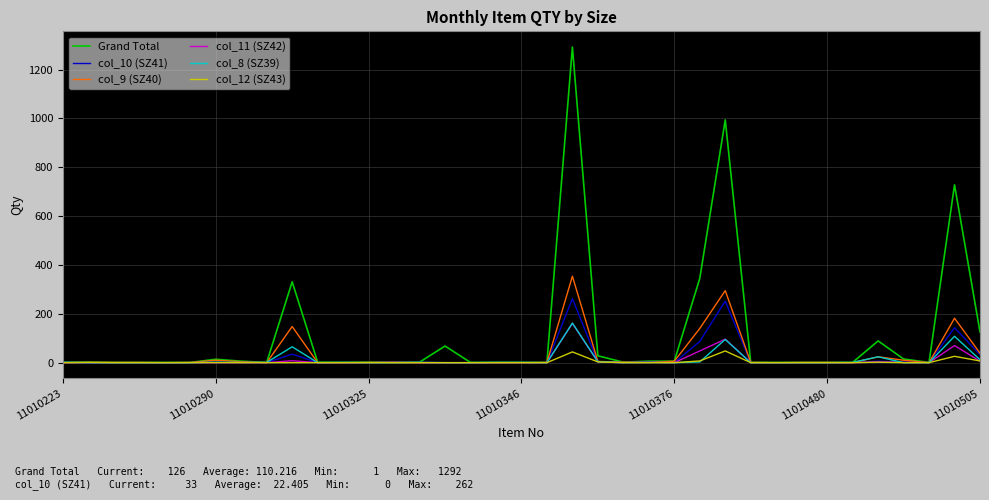

What are all the series names shown in the legend?

Grand Total, col_10 (SZ41), col_9 (SZ40), col_11 (SZ42), col_8 (SZ39), col_12 (SZ43)